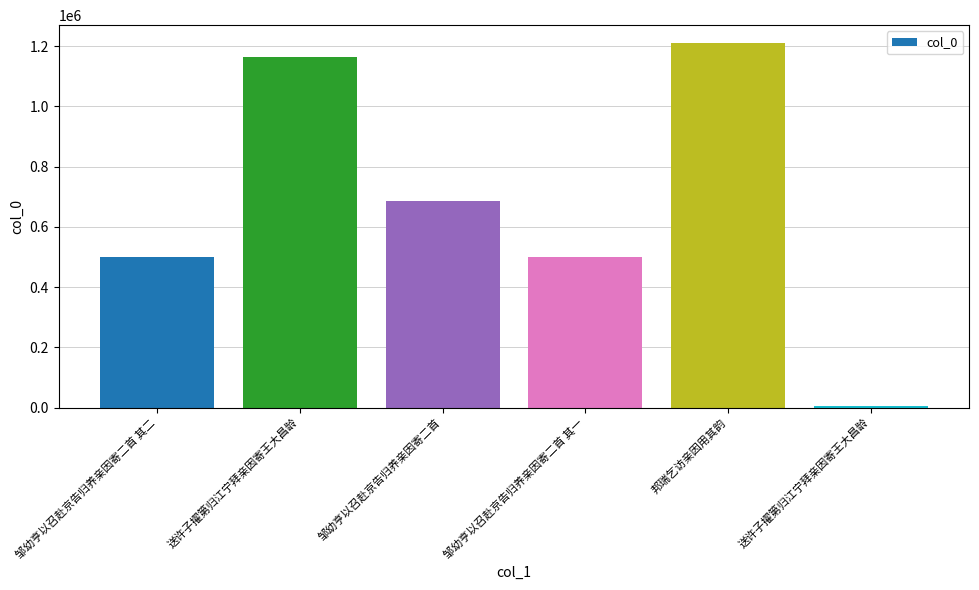

What is the value of the 5th bar from the left?

1209562